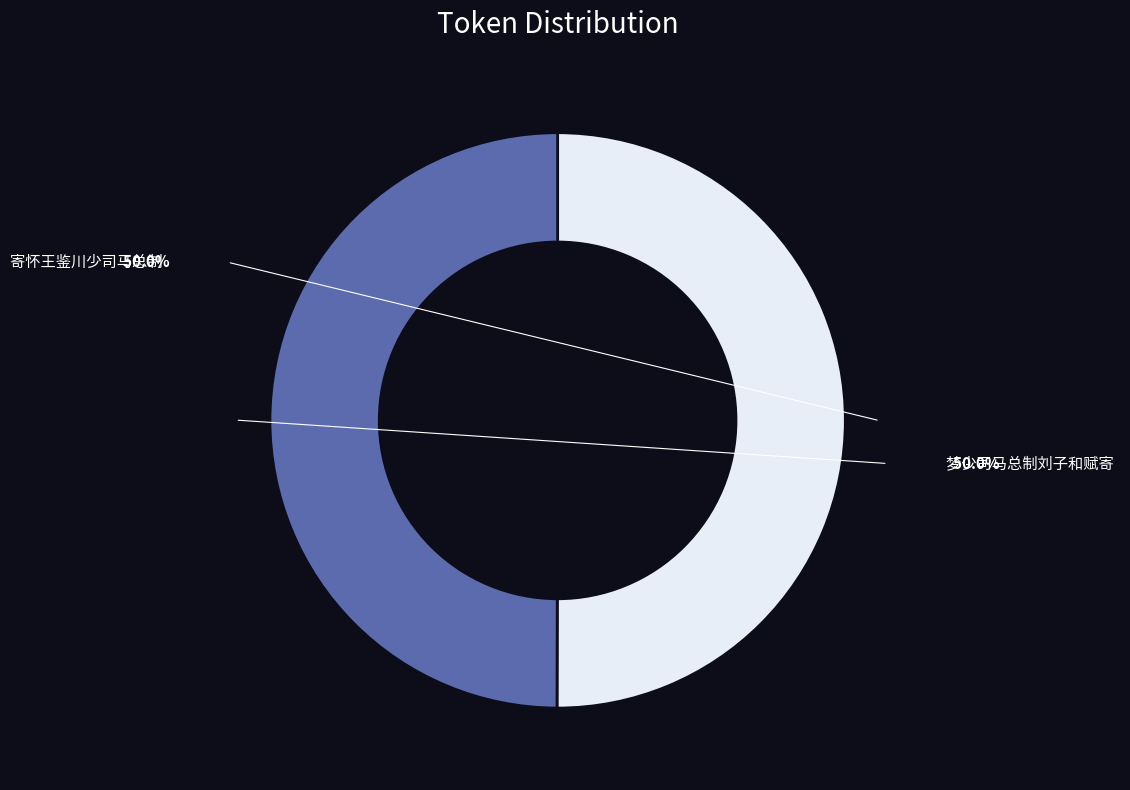

Rank the categories by value from lowest to highest.

梦少司马总制刘子和赋寄, 寄怀王鉴川少司马总制